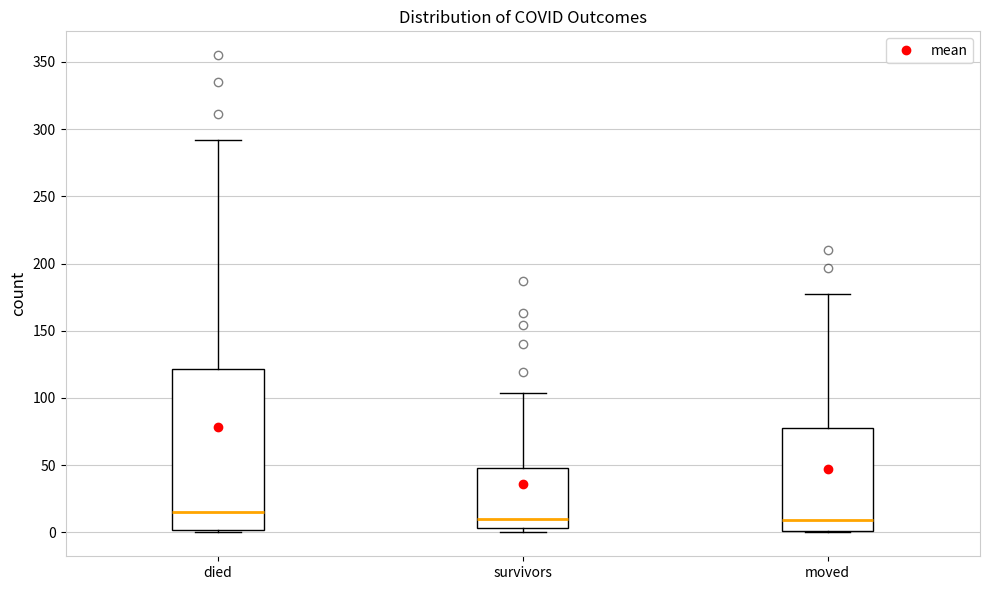

Reading left to right, read every box against the y-axis: the position of its median line, the range the box covers, and the ends of its whiskers. The values are not printed on the chart, so give them approximately, as read against the axis.

died: median 15, box 0 to 120, whiskers 0 to 290
survivors: median 10, box 5 to 50, whiskers 0 to 105
moved: median 10, box 0 to 80, whiskers 0 to 175